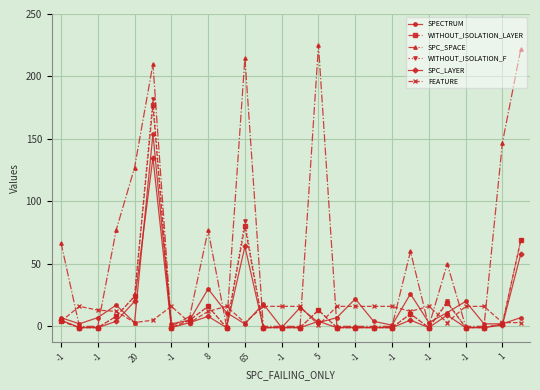

Which series has the largest total across all categories?

SPC_SPACE